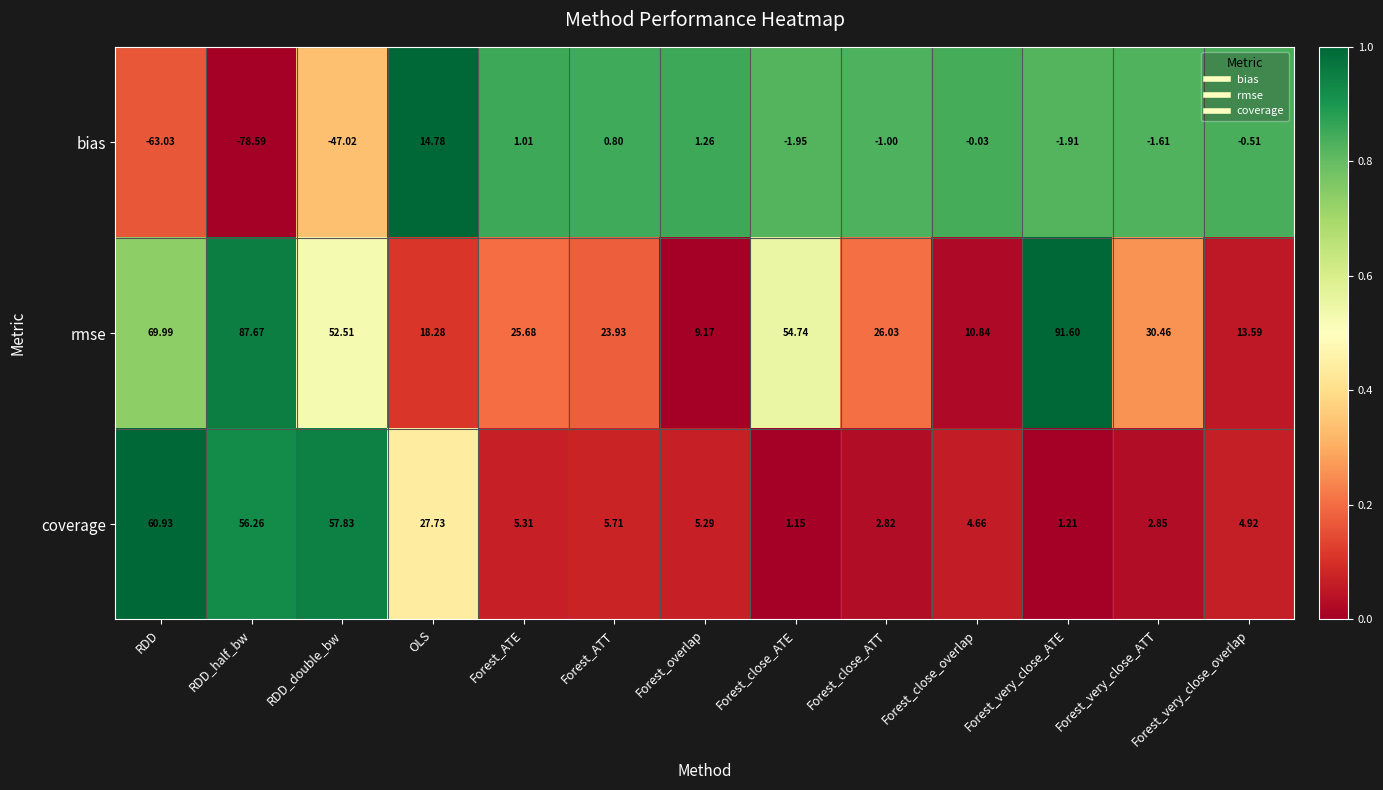

Which category has the highest value across all series?

Forest_very_close_ATE